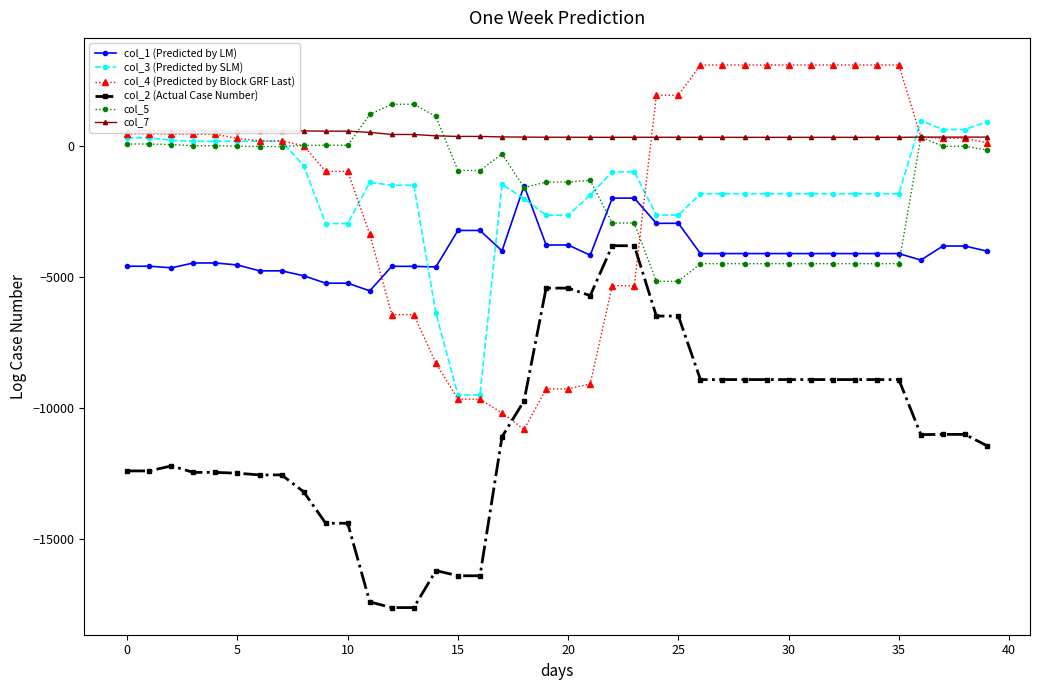

Rank the series by their maximum value, from highest to lowest.

col_4 (Predicted by Block GRF Last), col_5, col_3 (Predicted by SLM), col_7, col_1 (Predicted by LM), col_2 (Actual Case Number)